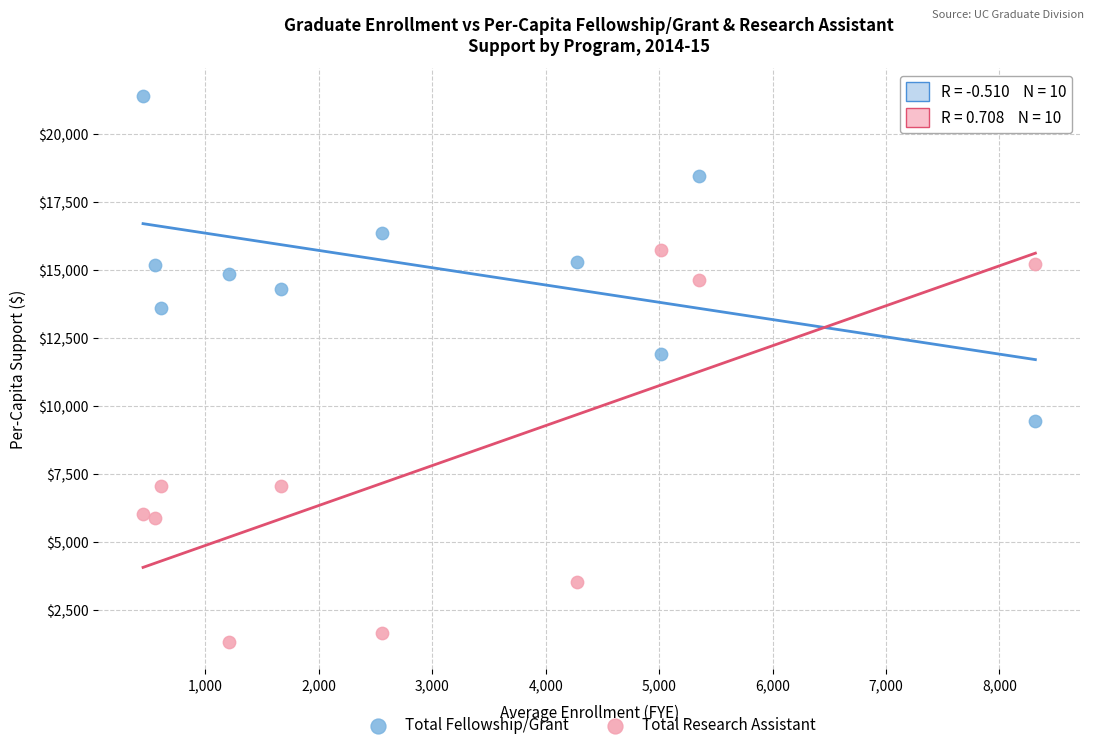

What is the X range (max minus min) for the scatter plot?

7867